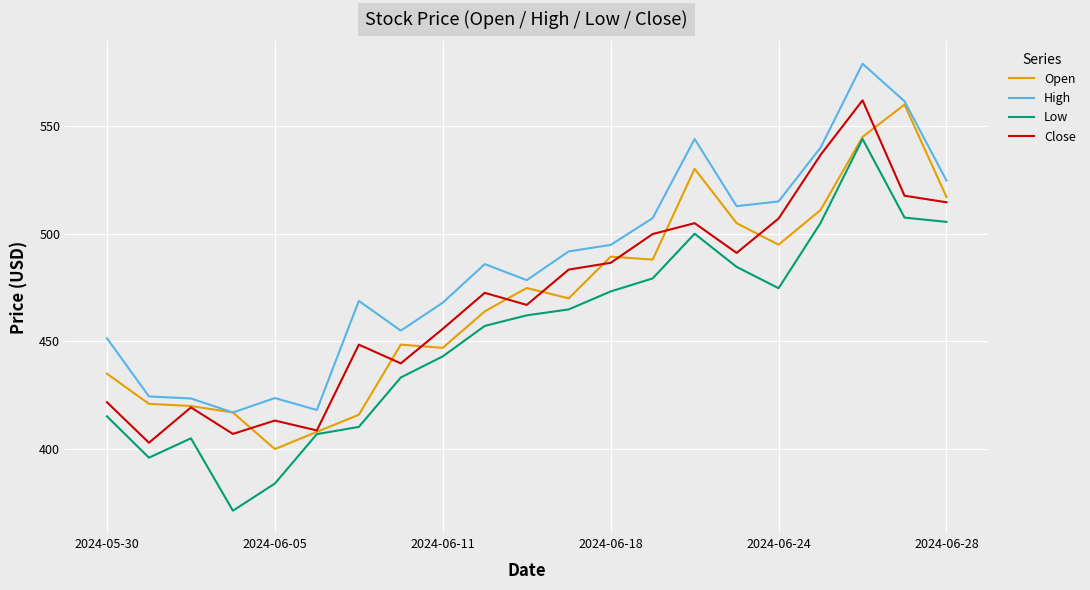

What is the average value of the Close series?

469.5